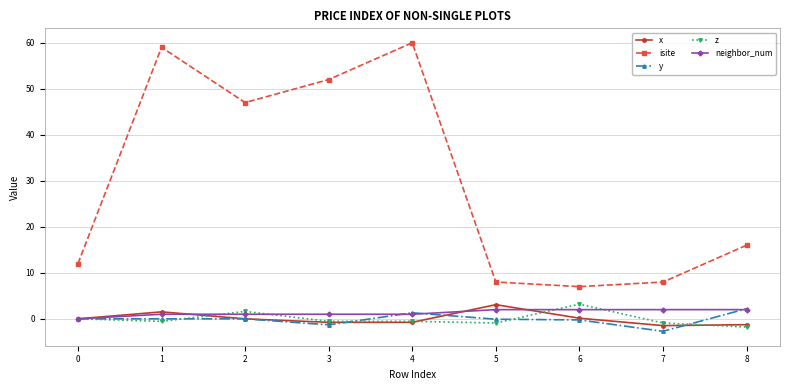

What is the value of the neighbor_num point at the 6th from the left?

2.0